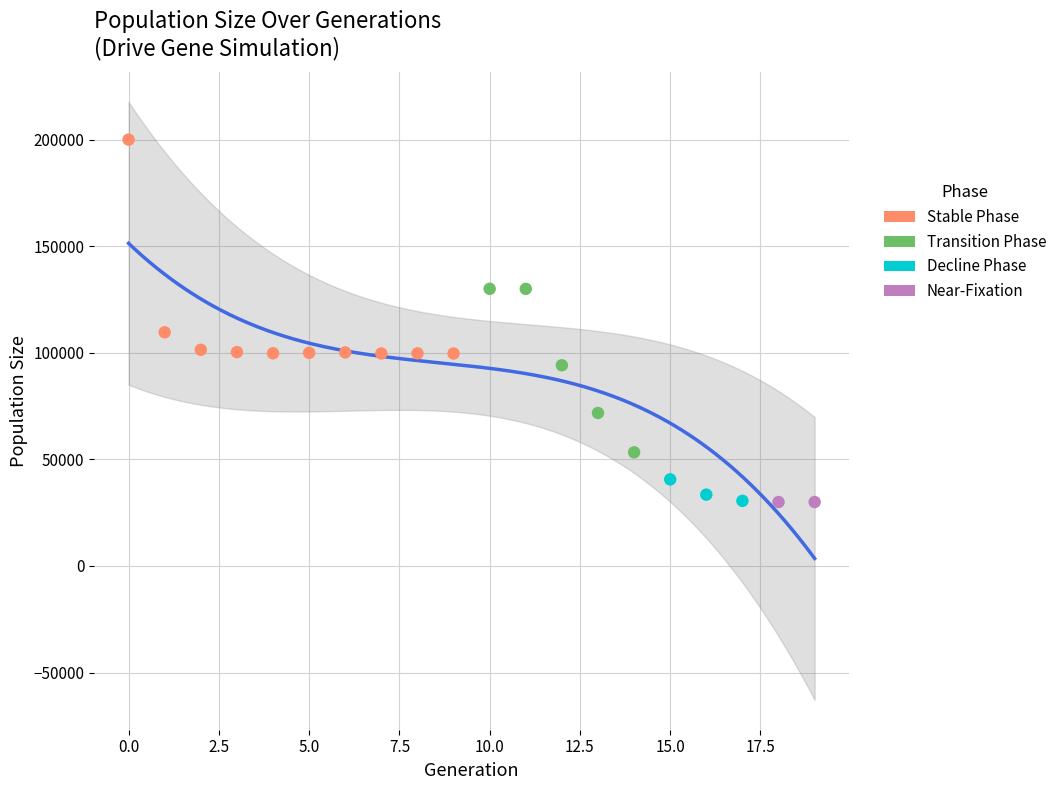

What are all the series names shown in the legend?

Stable Phase, Transition Phase, Decline Phase, Near-Fixation